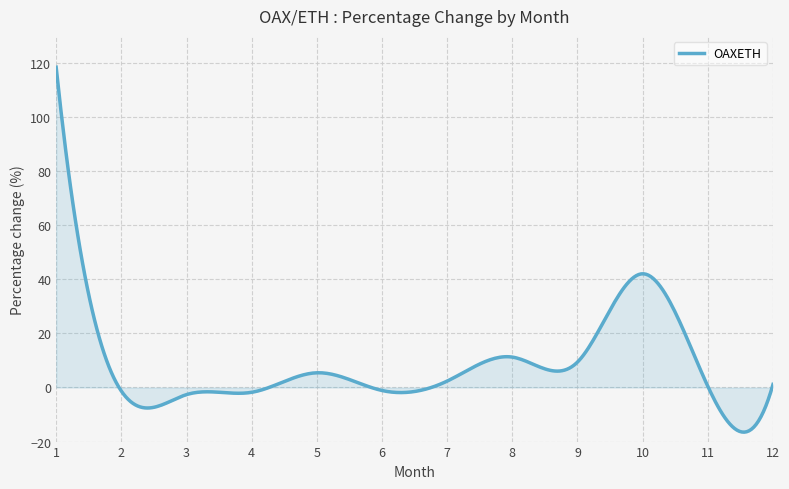

What is the difference between the maximum and minimum values?

134.9